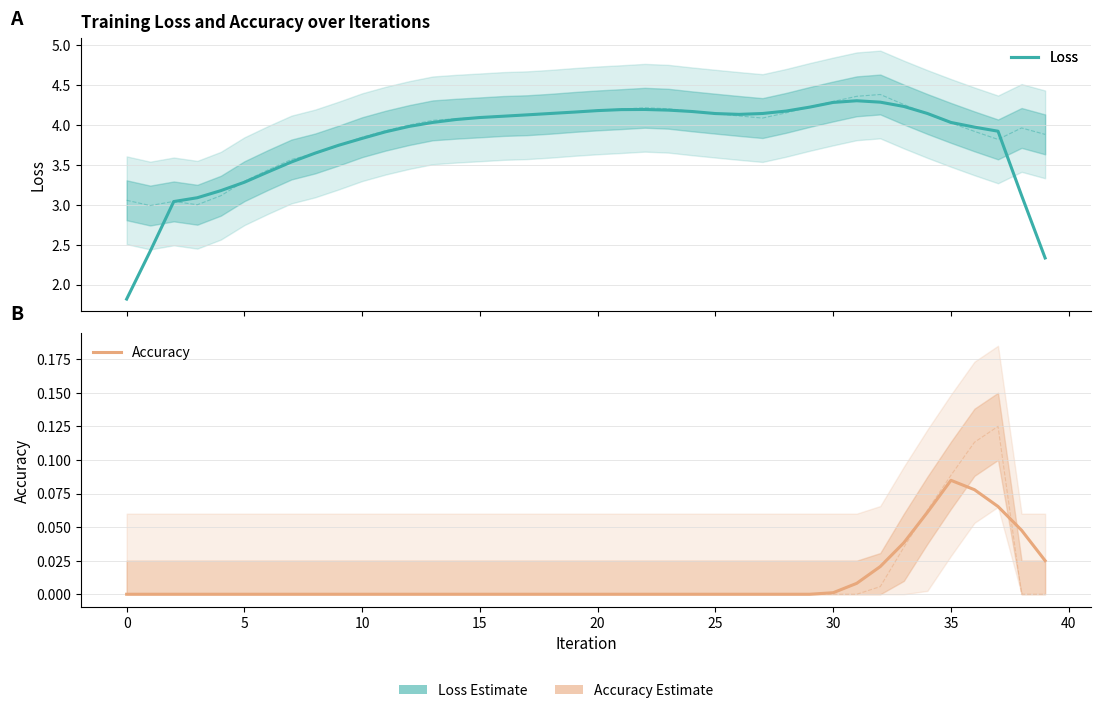

List the series in order of their peak value, lowest first.

Accuracy, Loss